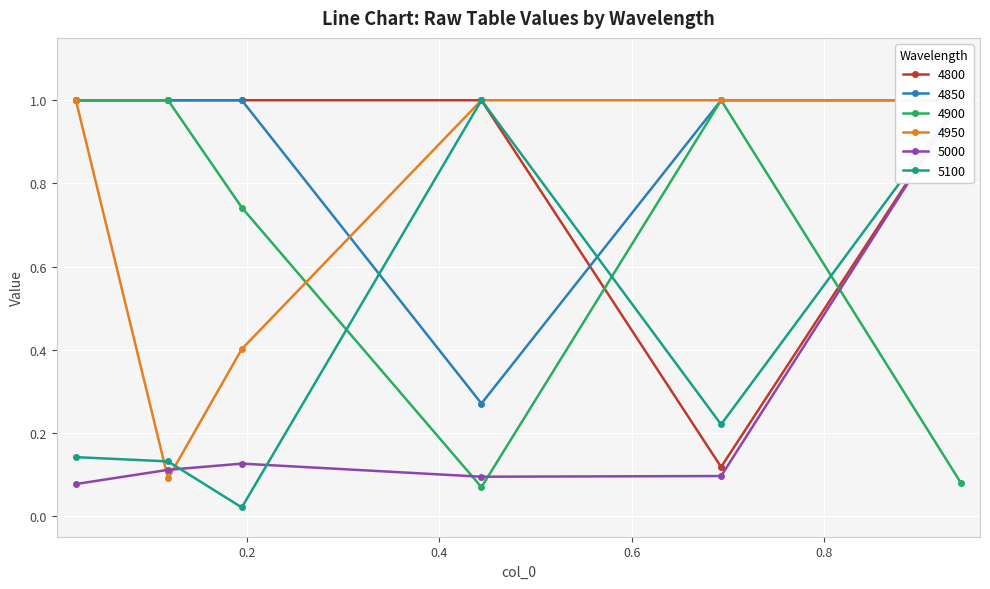

What is the value of the 4900 point at the 2nd from the left?

1.0